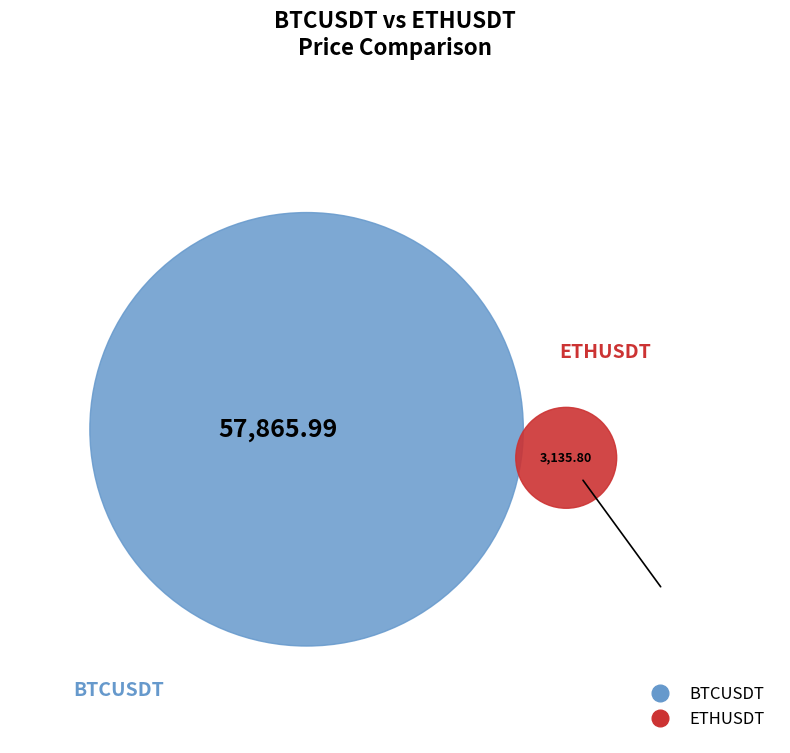

To the nearest percent, what is the combined percentage of BTCUSDT and ETHUSDT?

100%